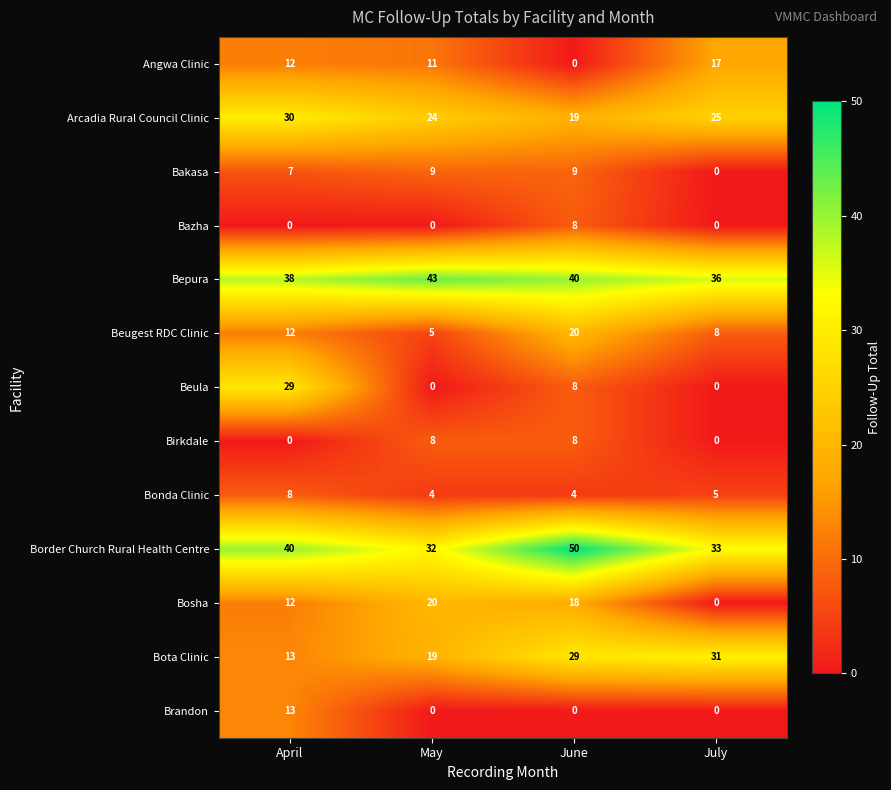

Count the number of data series in this chart.

13